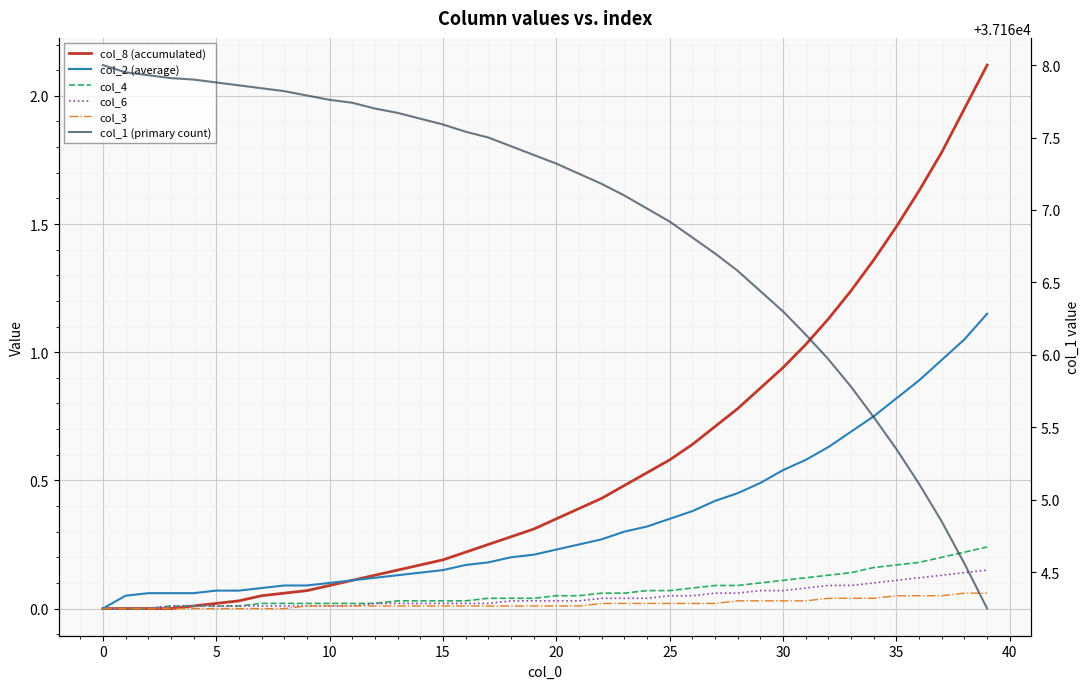

Is it true that col_4 equals 0.0 at 13?

False